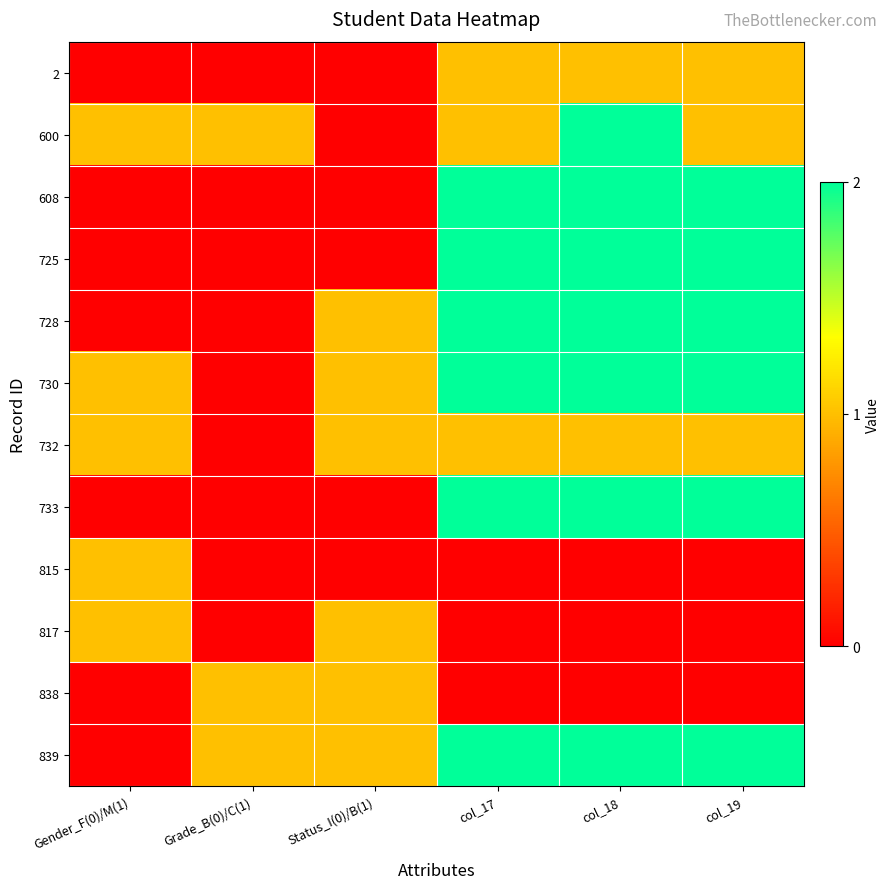

Which series has the largest total across all categories?

730